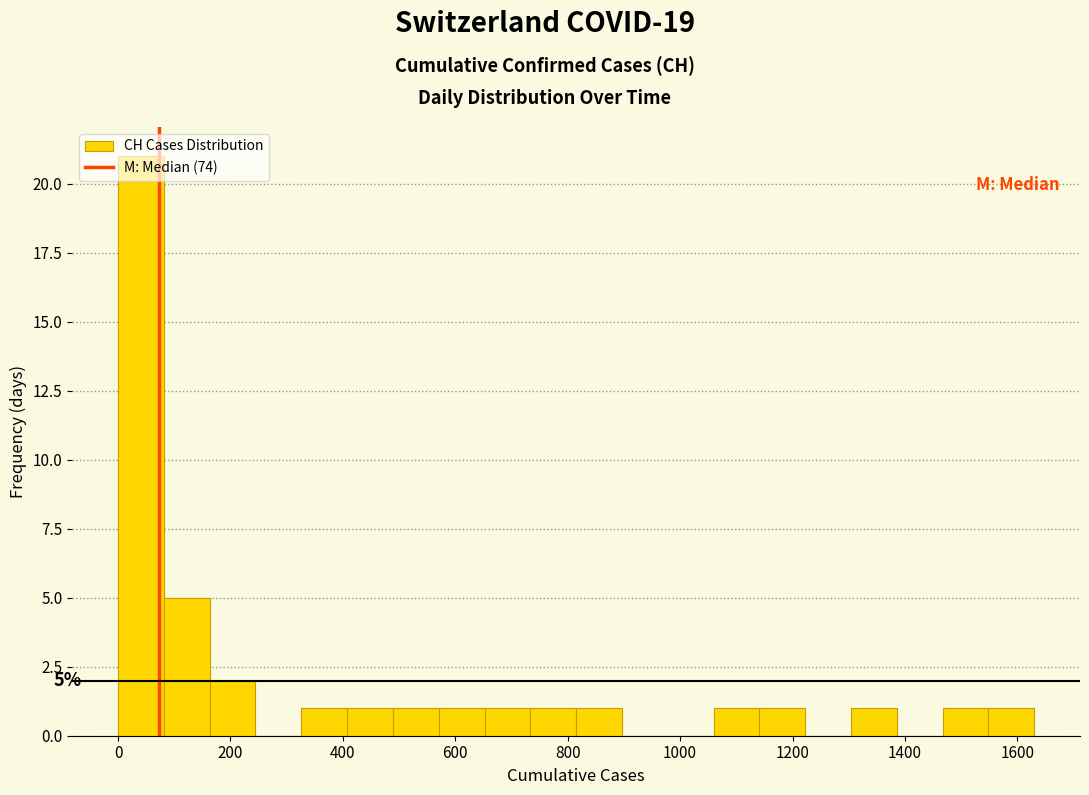

Over which range of the x-axis is the bar tallest?

0 to 80